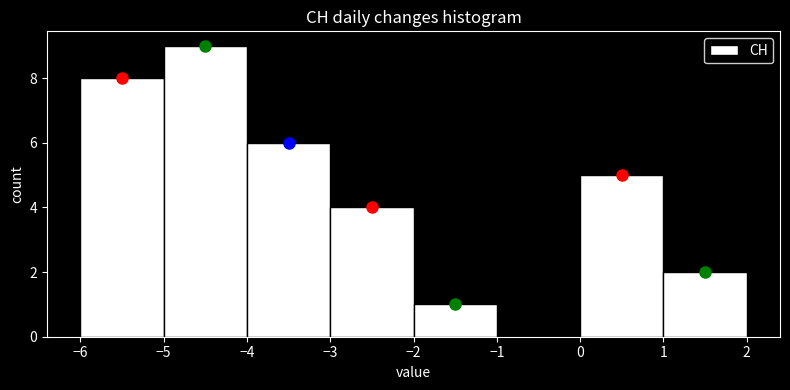

What is the height of the bar covering 0 to 1 on the x-axis? The values are not printed on the chart, so give them approximately, as read against the axis.

5